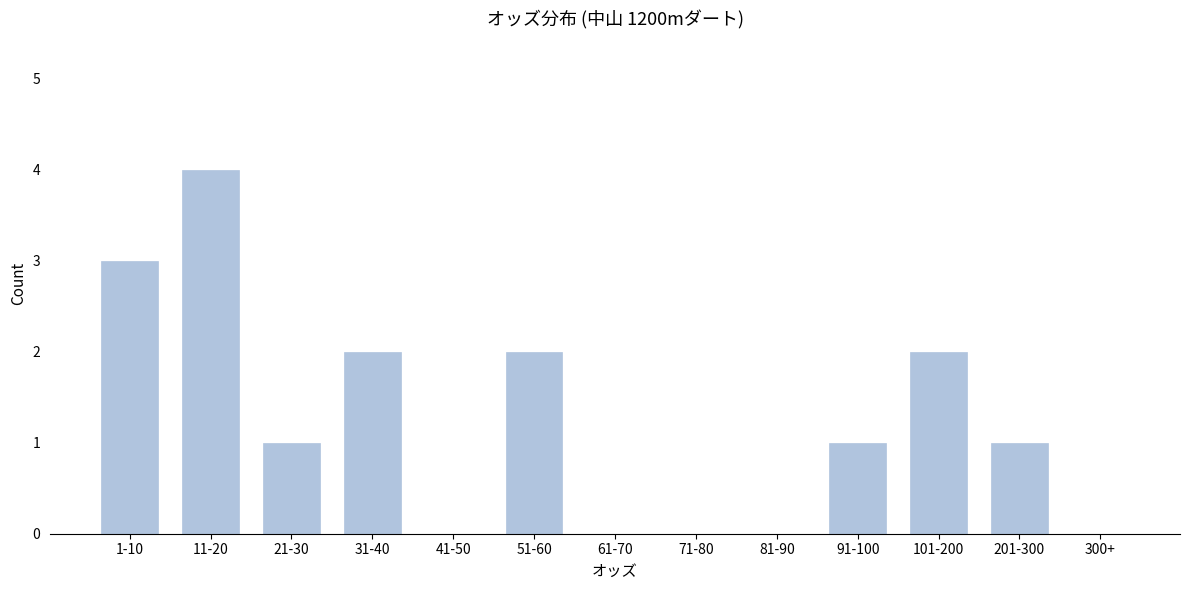

Reading left to right, extract all data points from this chart.

1-10=3	11-20=4	21-30=1	31-40=2	41-50=0	51-60=2	61-70=0	71-80=0	81-90=0	91-100=1	101-200=2	201-300=1	300+=0